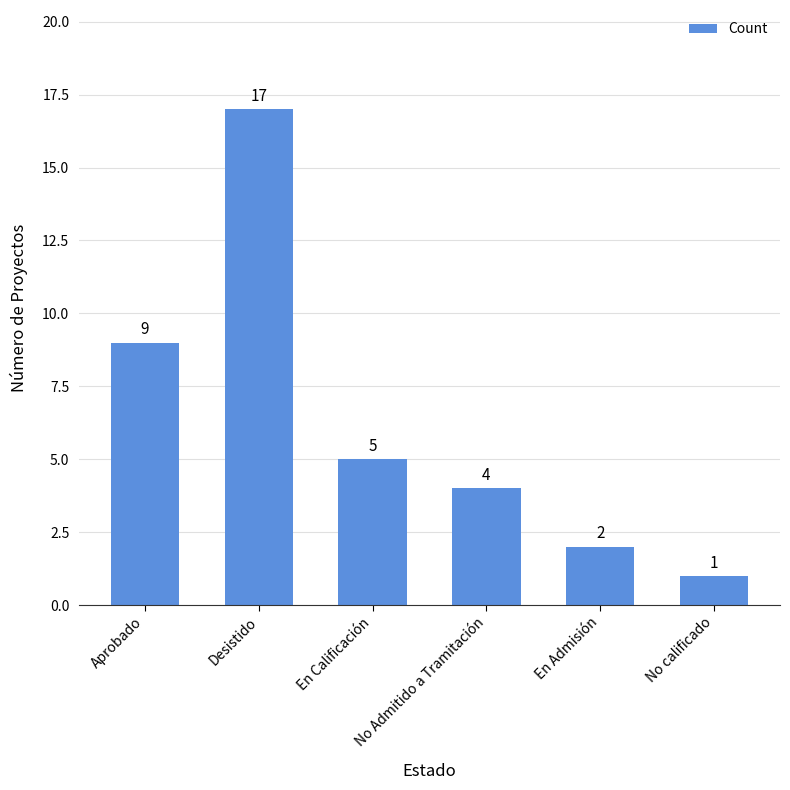

The chart shows a value of 8 at En Calificación. True or false?

False